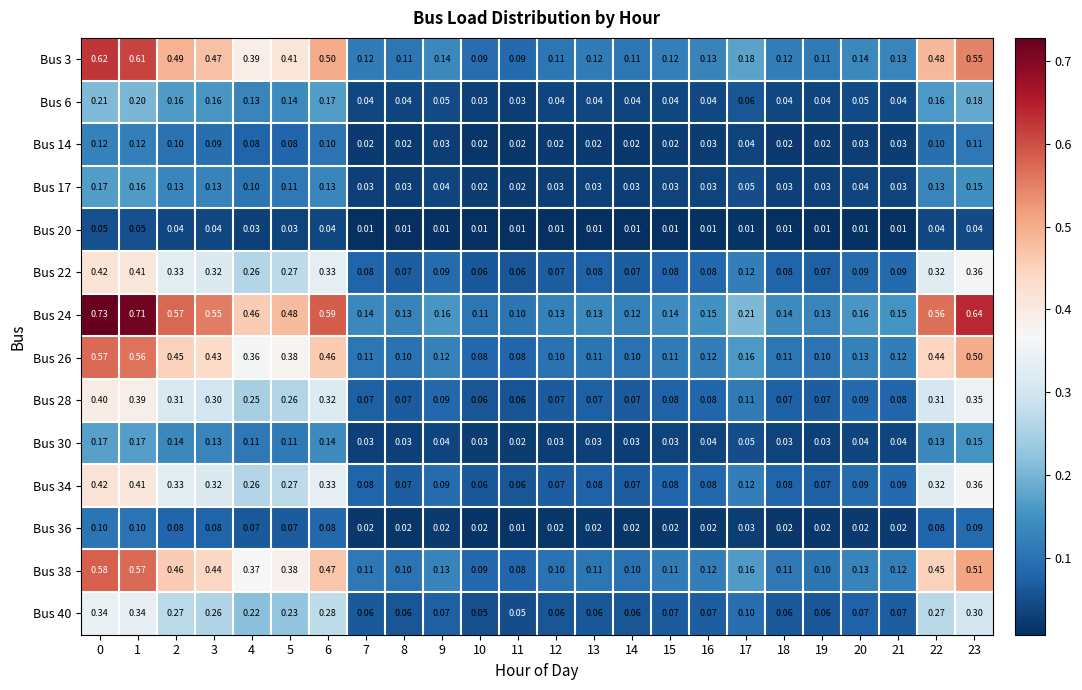

Is the value of Bus 34 at 13 greater than the value of Bus 24 at 23?

No